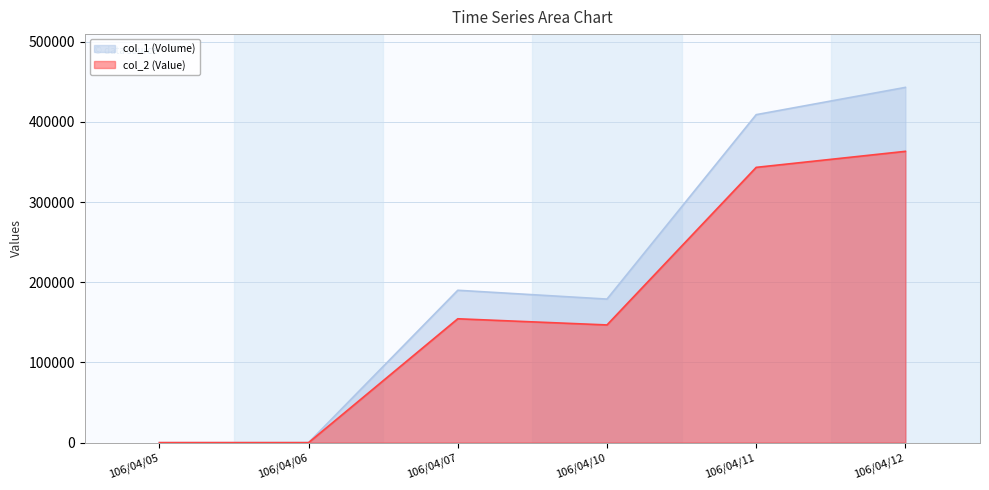

What is the difference between the col_2 (Value) values at 106/04/12 and 106/04/06?

363260